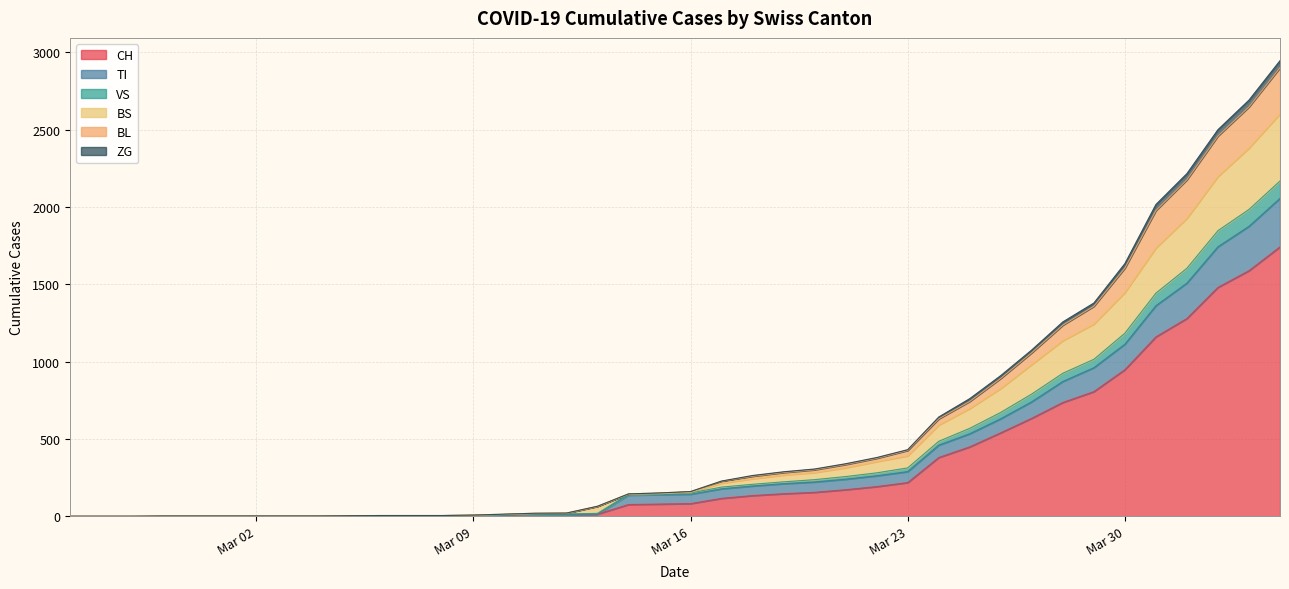

What is the maximum value shown in the chart?

2946